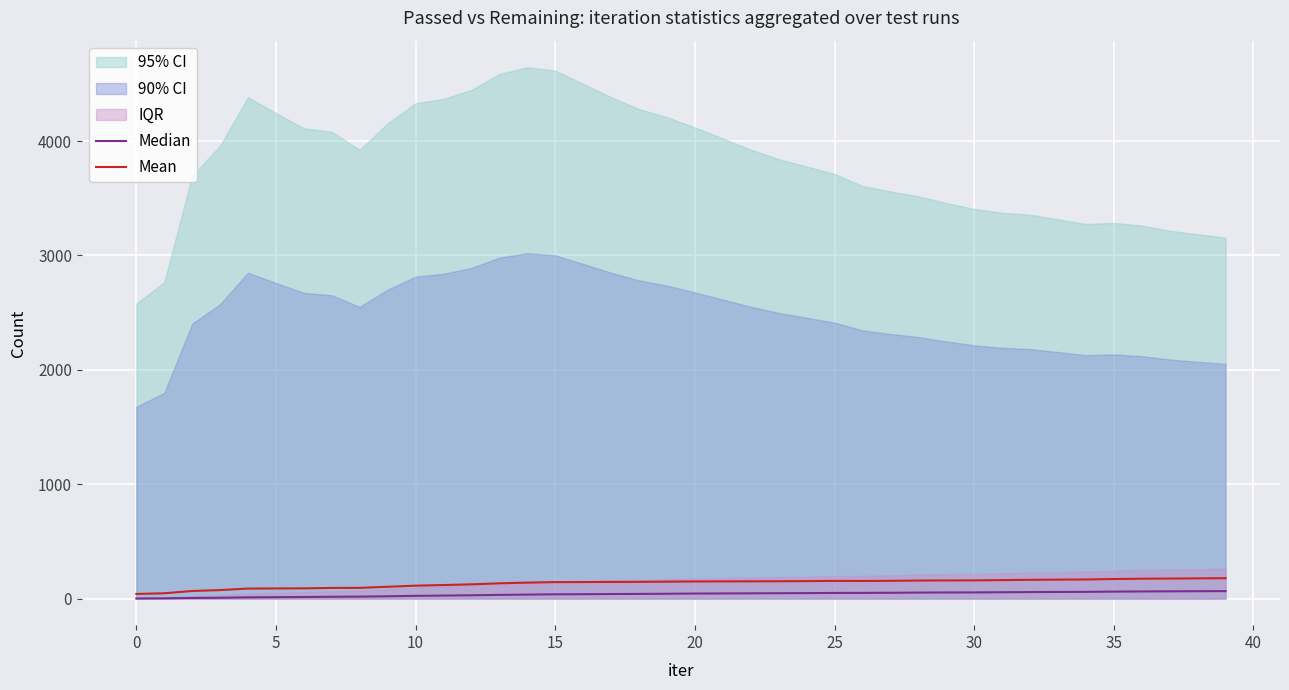

True or false: Median has a value of 15.3 at 16.

False